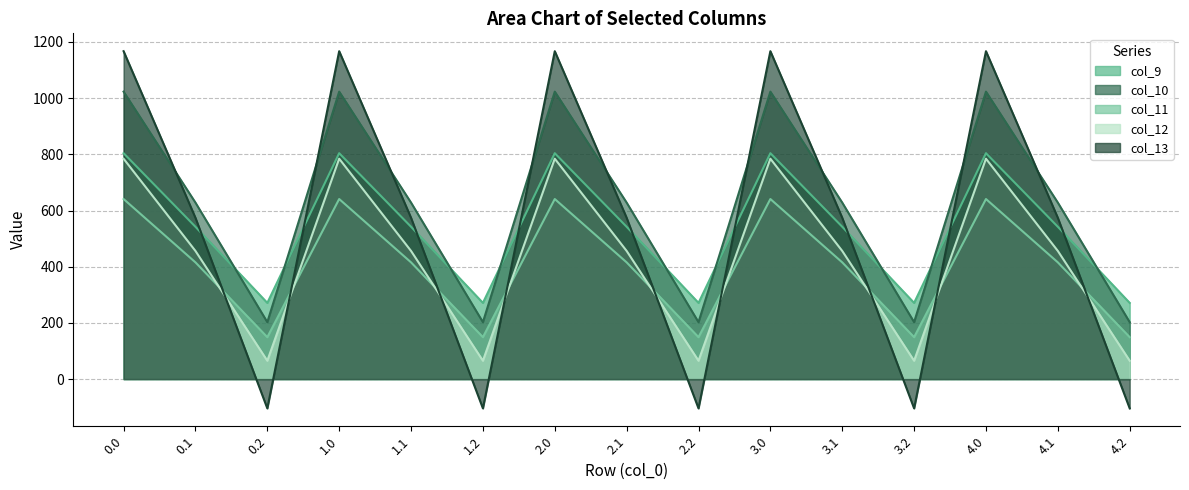

What is the difference between the maximum and minimum values in the col_10 series?

820.6